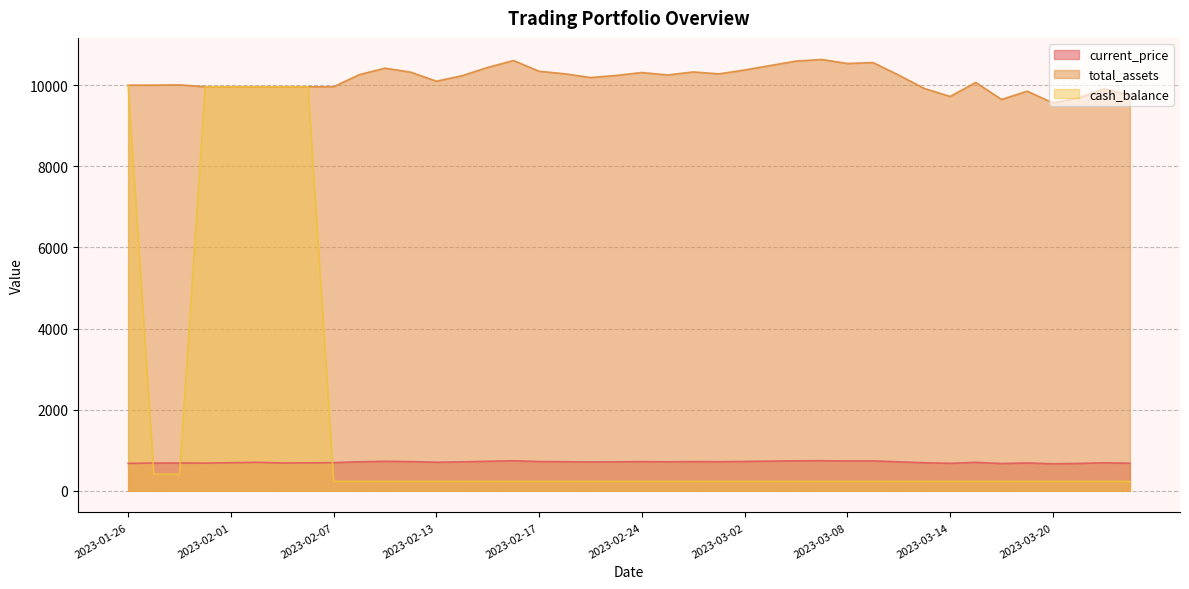

Does the chart display data point markers on the line(s)?

No